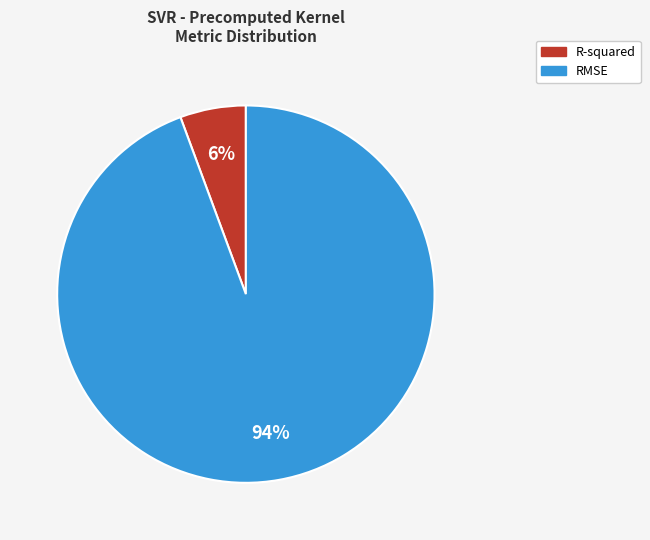

What percentage is the R-squared slice, to the nearest percent?

6%